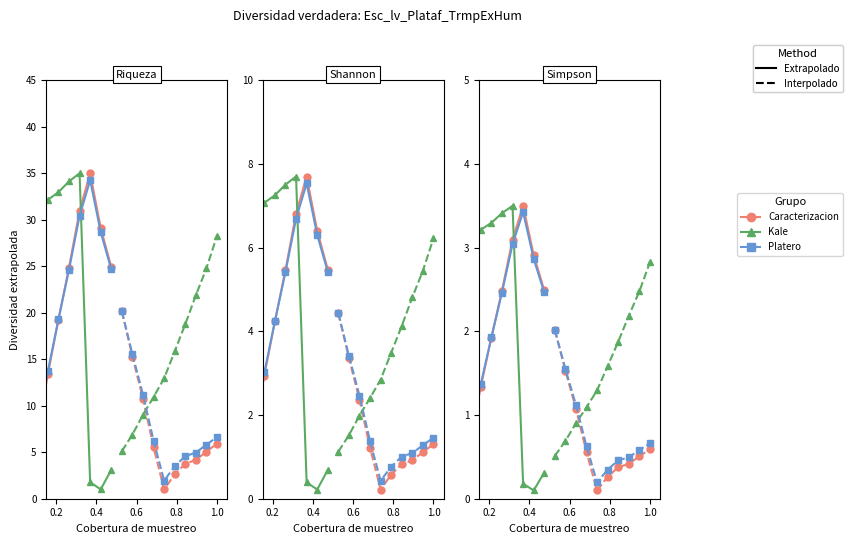

What is the label of the 9th point from the right?

0.4